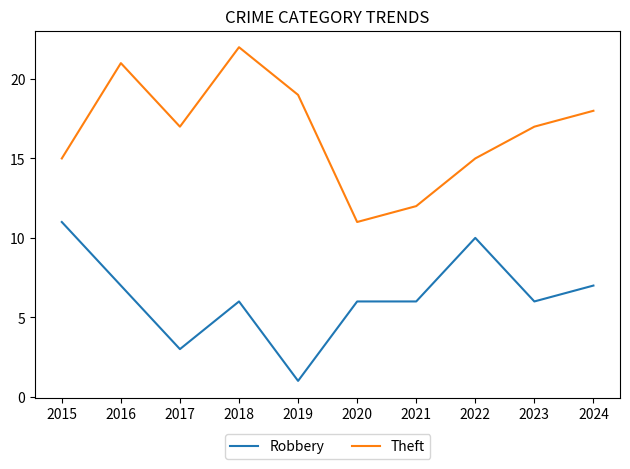

At which label does Robbery reach its minimum?

2019